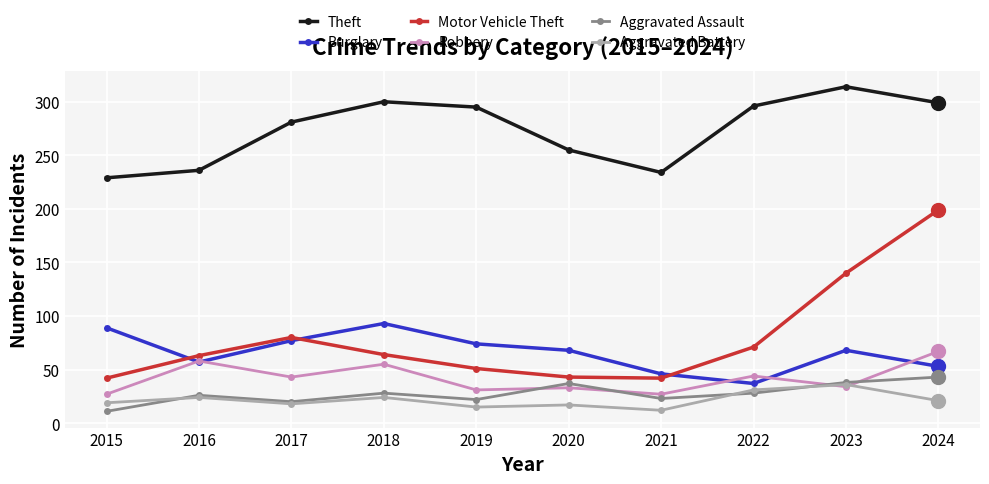

Is it true that Burglary equals 60 at 2021?

False